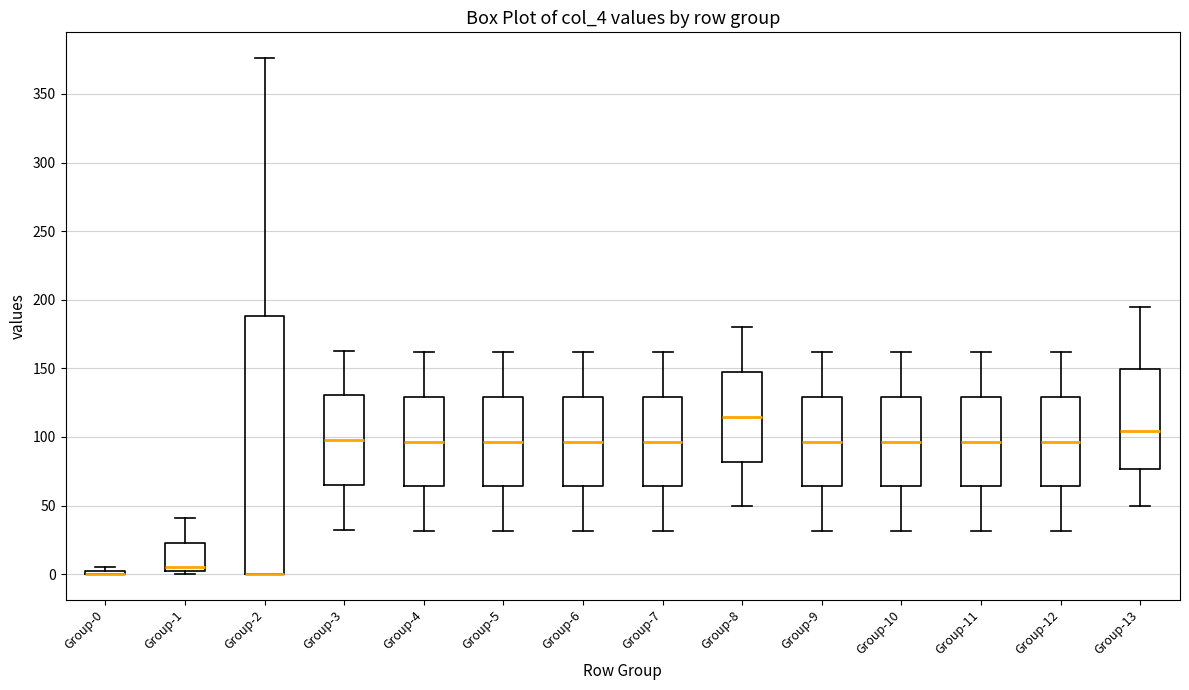

Where does the upper whisker of the box for Group-2 end on the y-axis? The values are not printed on the chart, so give them approximately, as read against the axis.

375